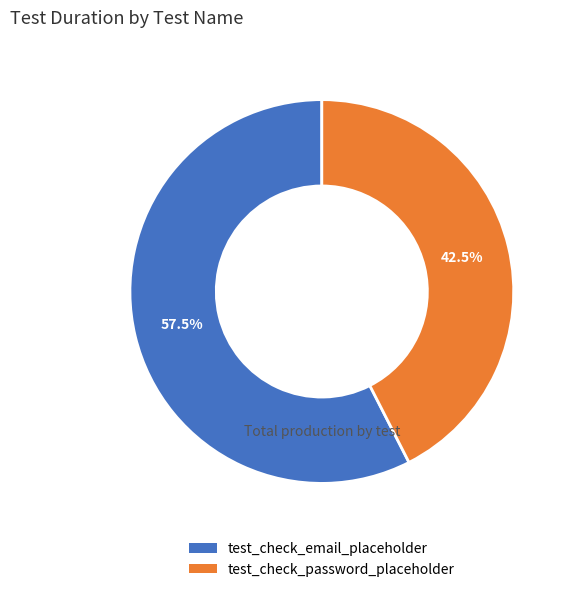

What percentage is NOT represented by test_check_email_placeholder?

42.5%